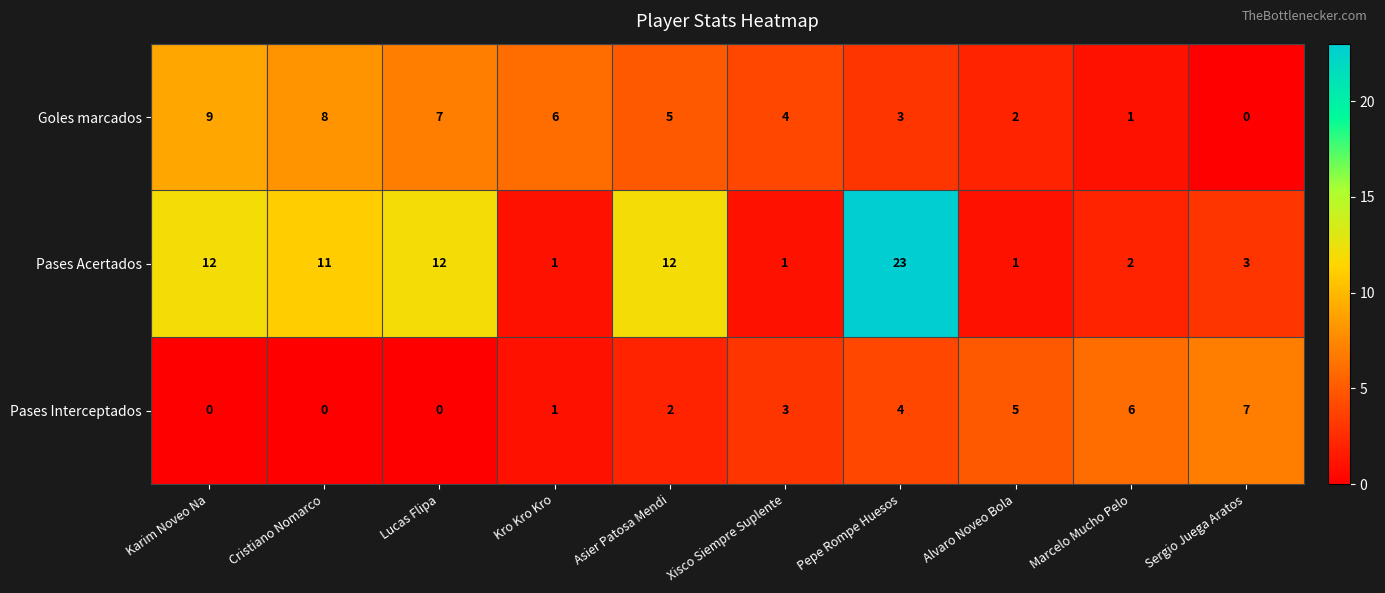

At which category is the sum across all series the highest?

Pepe Rompe Huesos